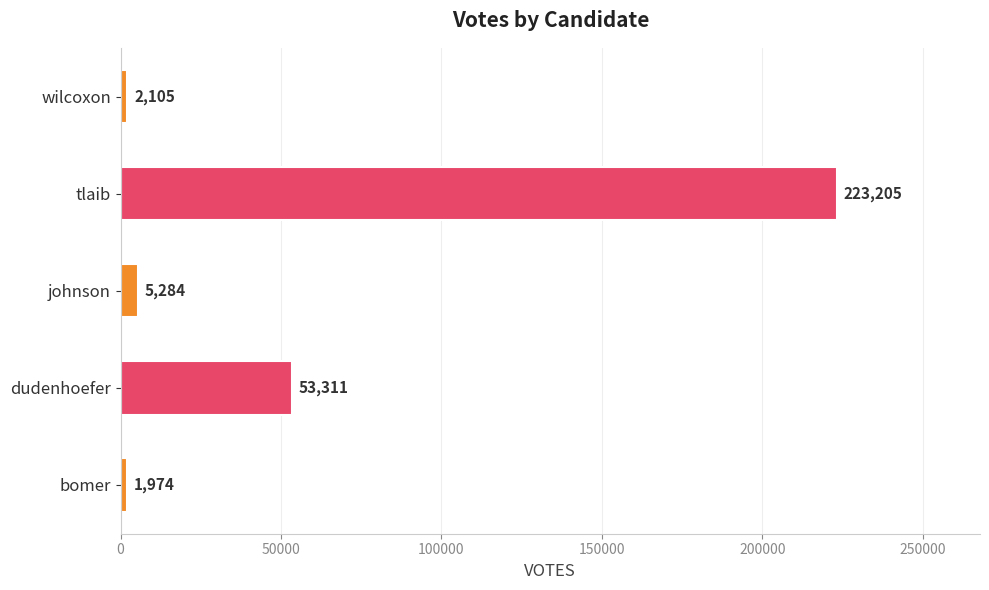

Reading left to right, extract all data points from this chart.

1974	53311	5284	223205	2105